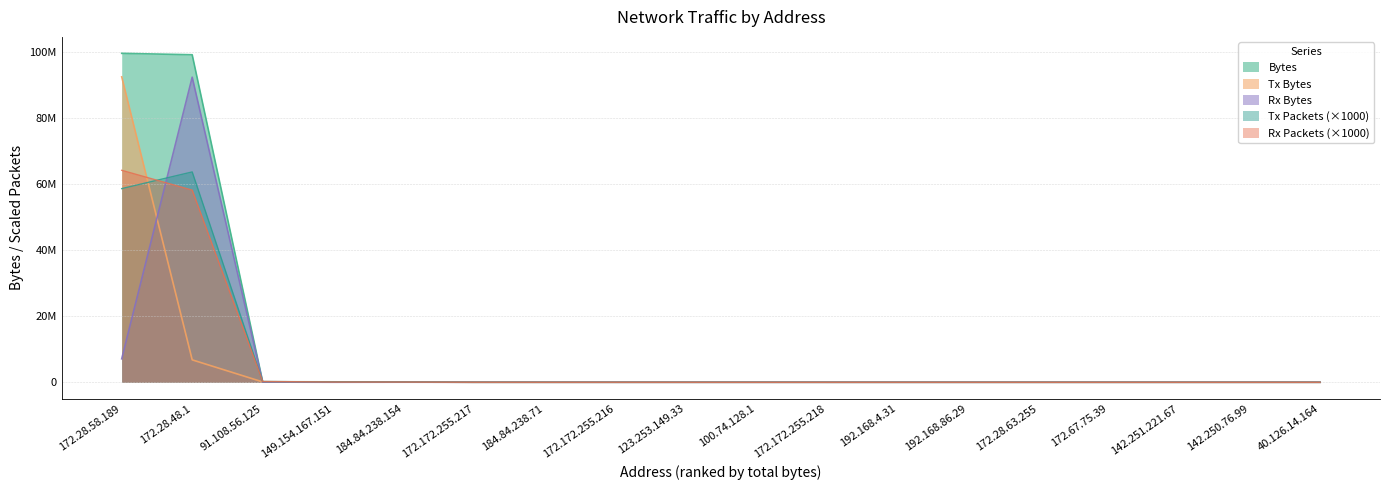

What is the greatest value displayed?

99473239